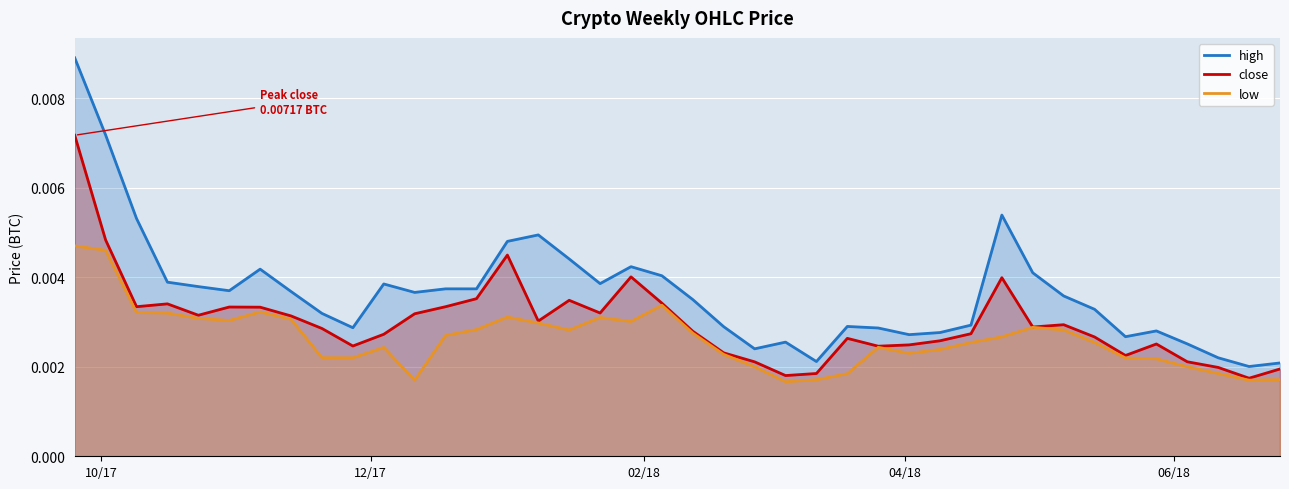

What are all the series names shown in the legend?

high, close, low